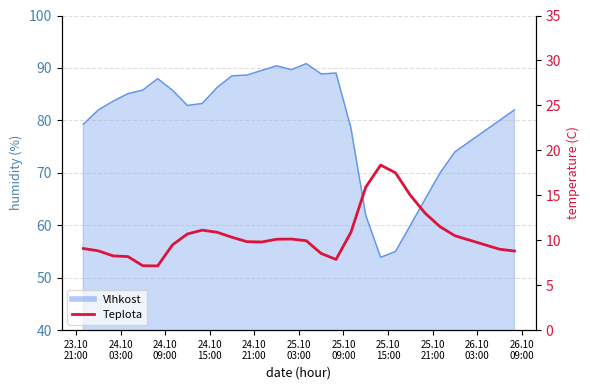

True or false: the data shows 3.7 at 25.10
03:00.

False